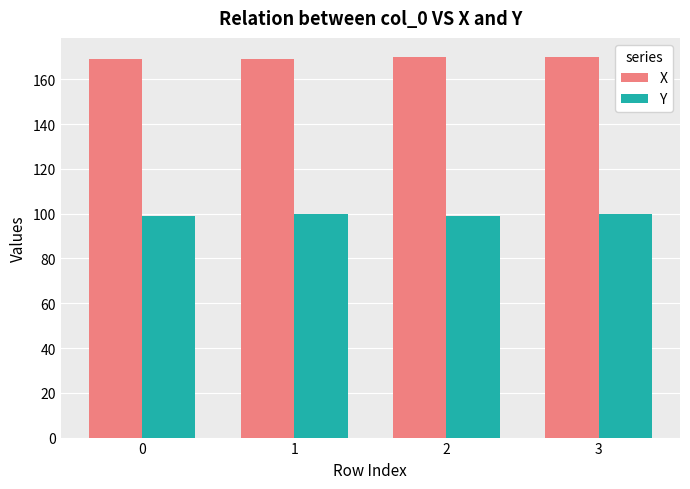

How many groups of bars are there?

4